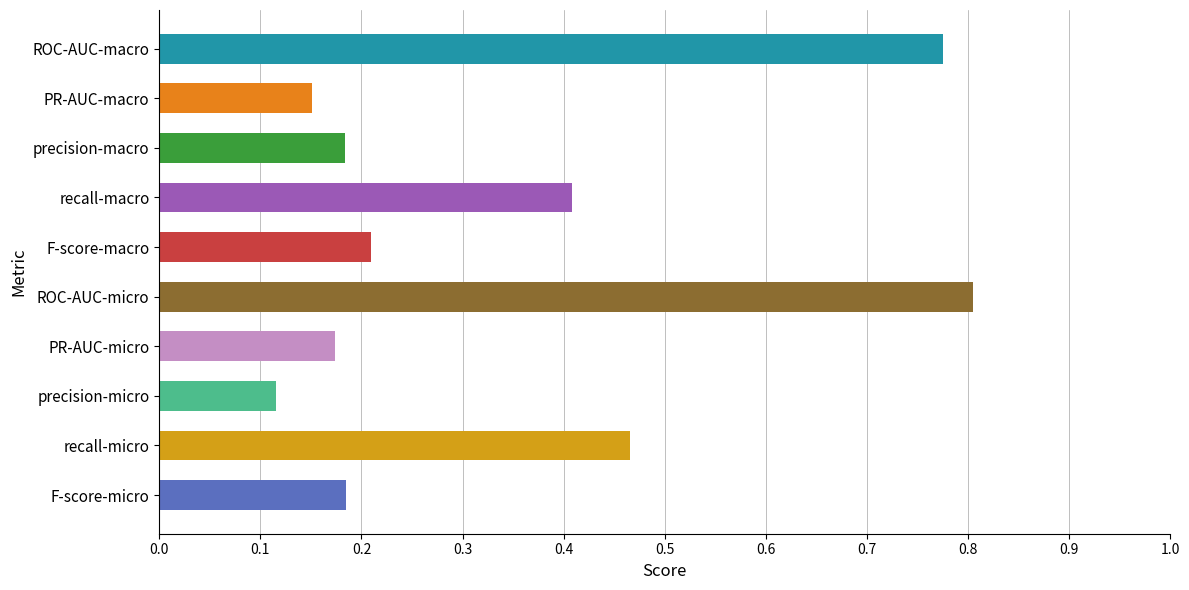

Which label corresponds to the largest value in the chart?

ROC-AUC-micro